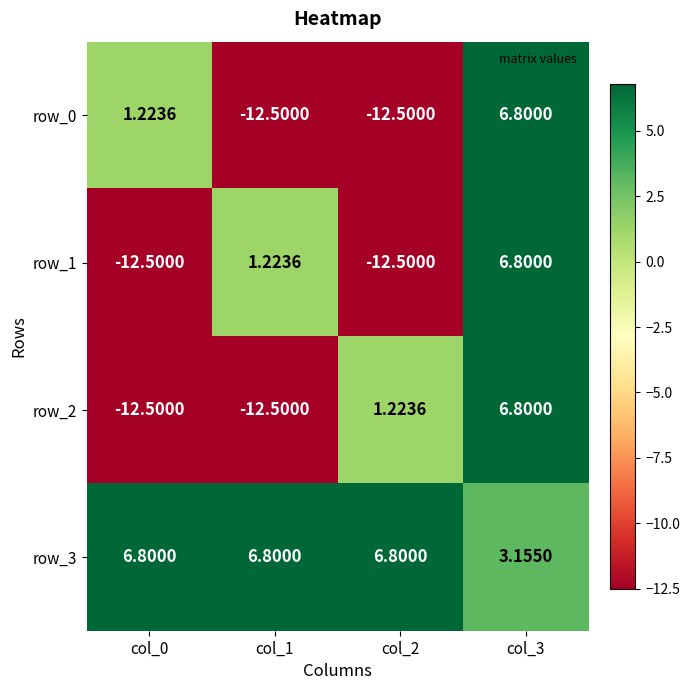

What is the highest value of the row_1 series?

6.8